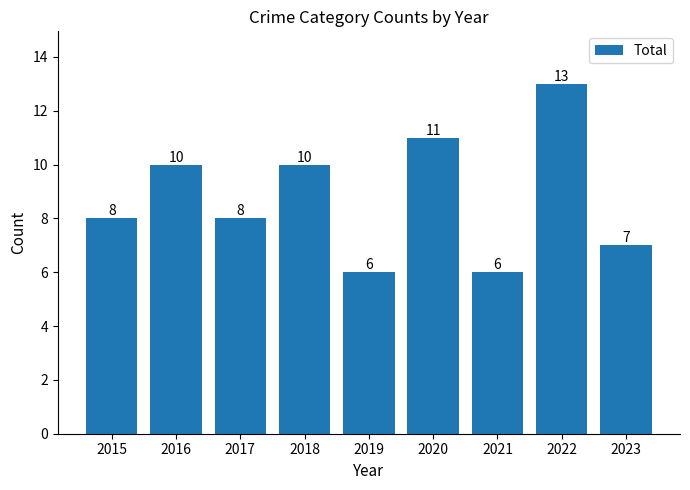

Between 2019 and 2020, which is larger?

2020